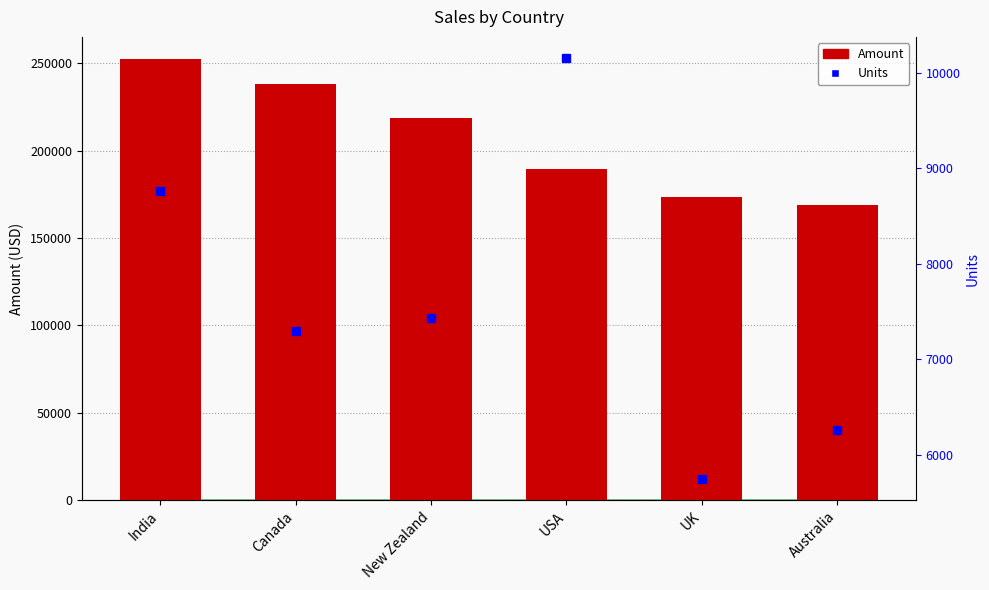

How many categories are shown in the chart?

6